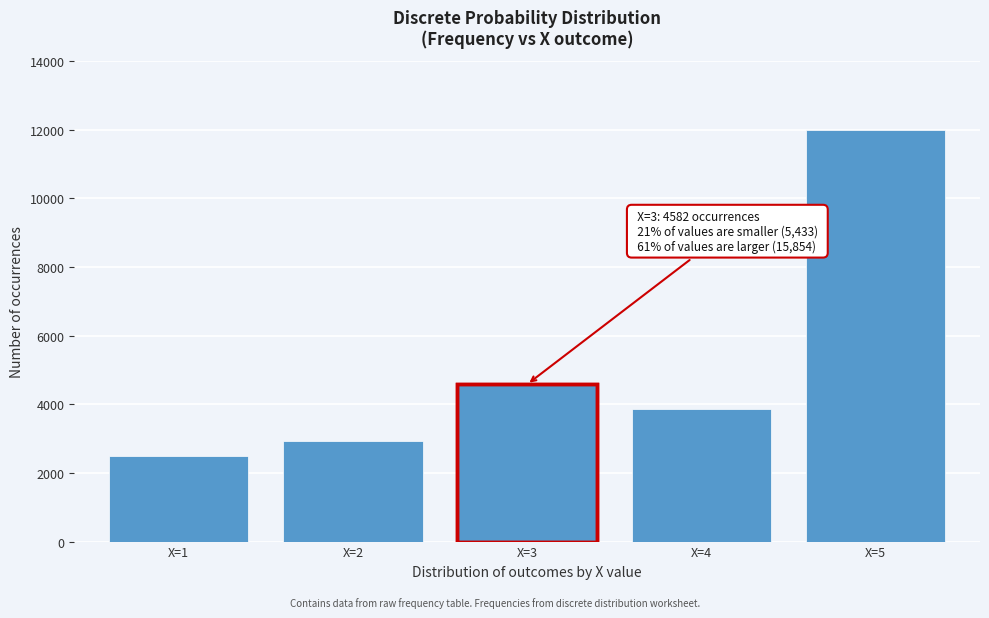

Reading left to right, list all the values displayed in this chart.

X=1=2492	X=2=2941	X=3=4582	X=4=3864	X=5=11990